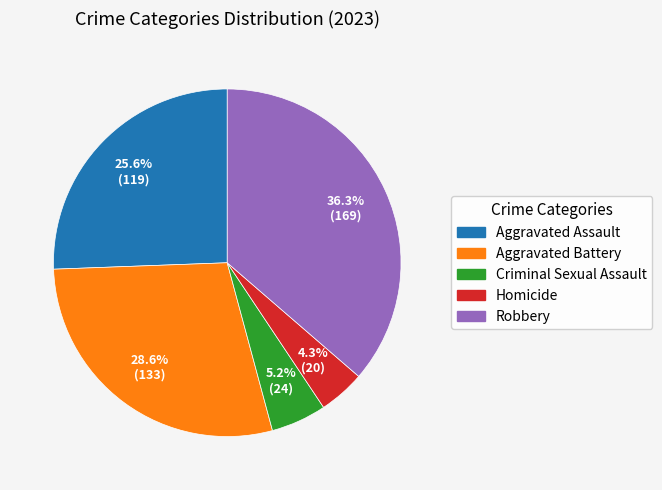

Does any single category account for the majority?

No